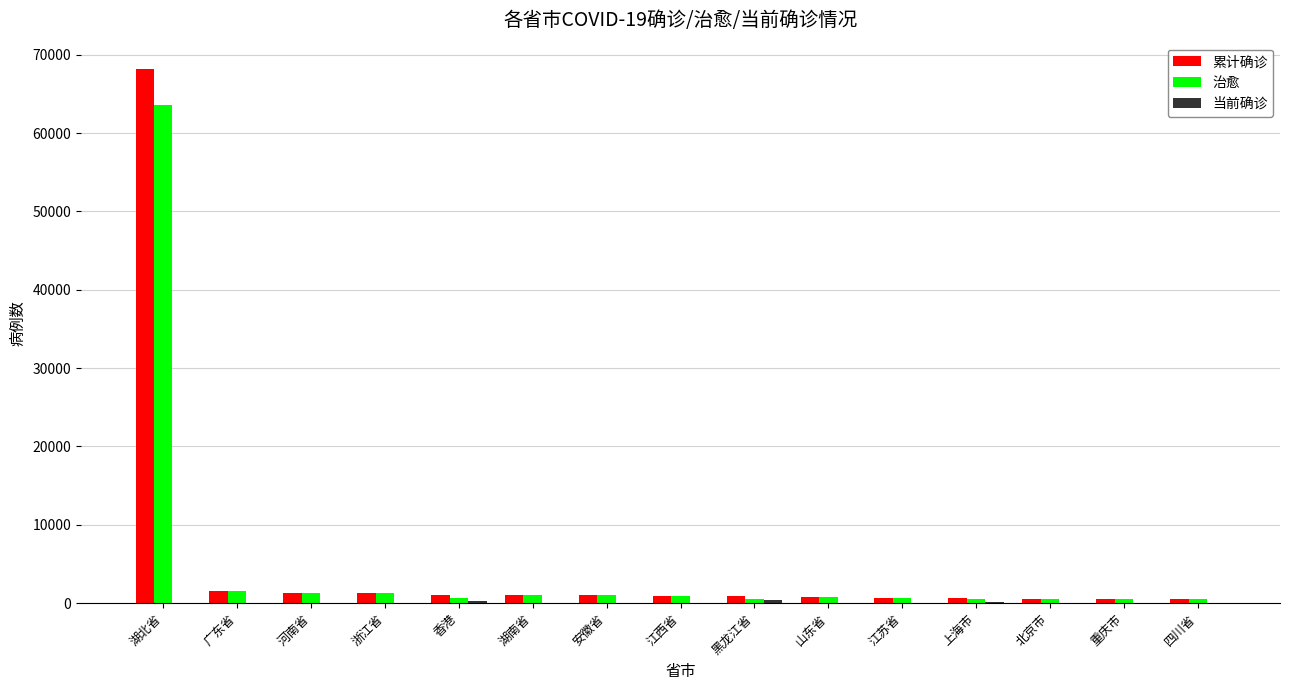

Which series has the widest spread of values?

累计确诊